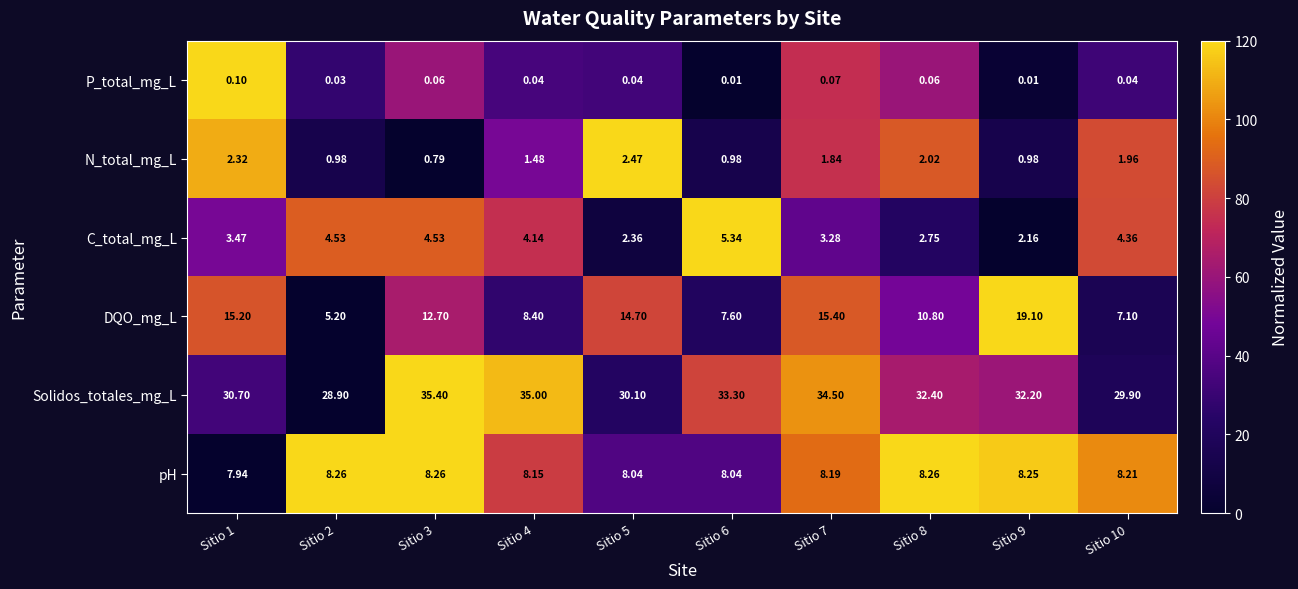

Which series changed the most between Sitio 2 and Sitio 5?

DQO_mg_L